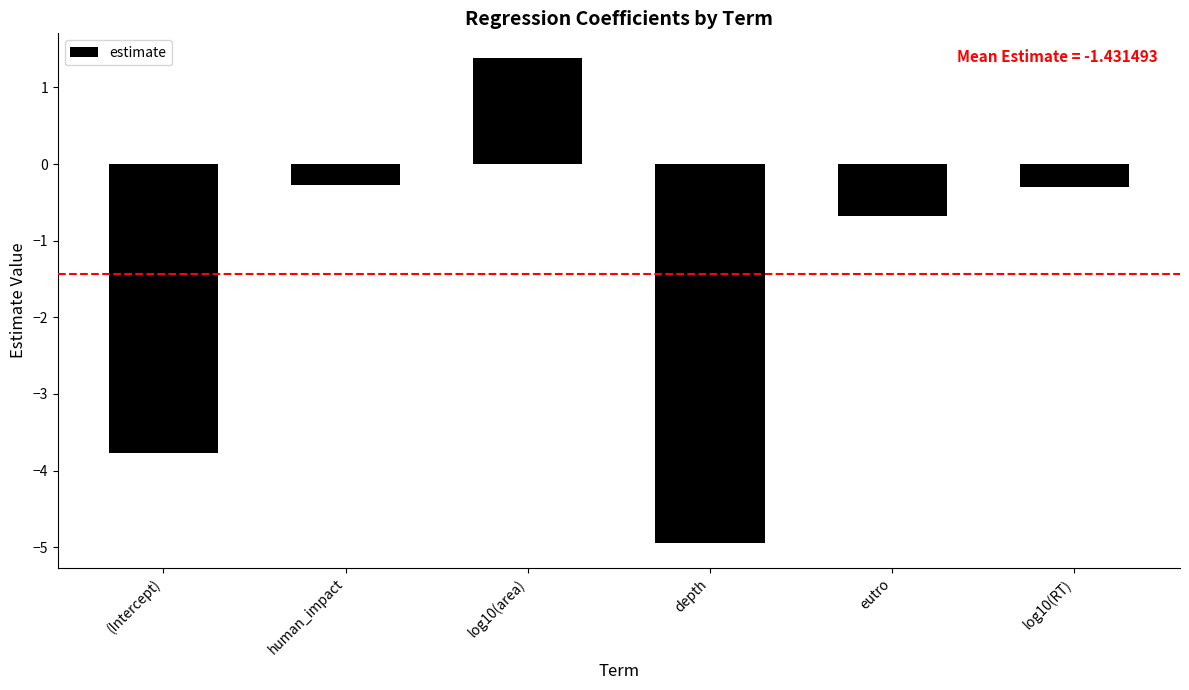

Is it true that the value at human_impact is -0.3?

True